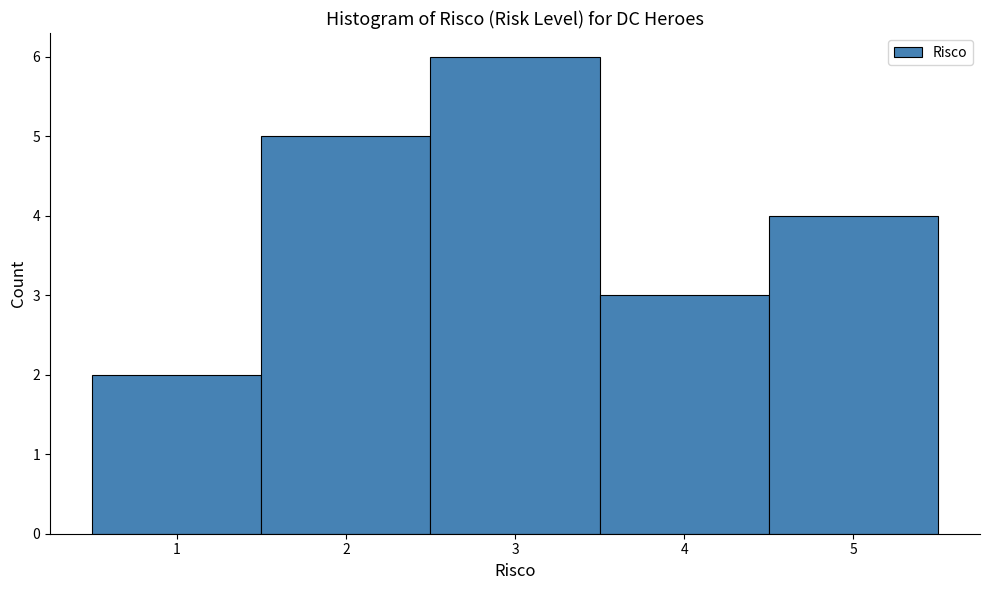

Which range on the x-axis has the tallest bar?

2.5 to 3.5